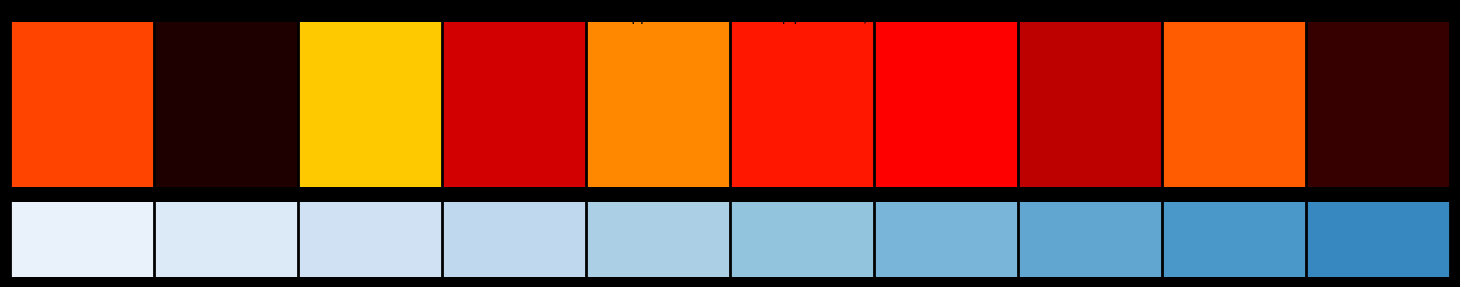

Reading left to right, transcribe all the data shown in this chart.

1	2	3	4	5	6	7	8	9	10